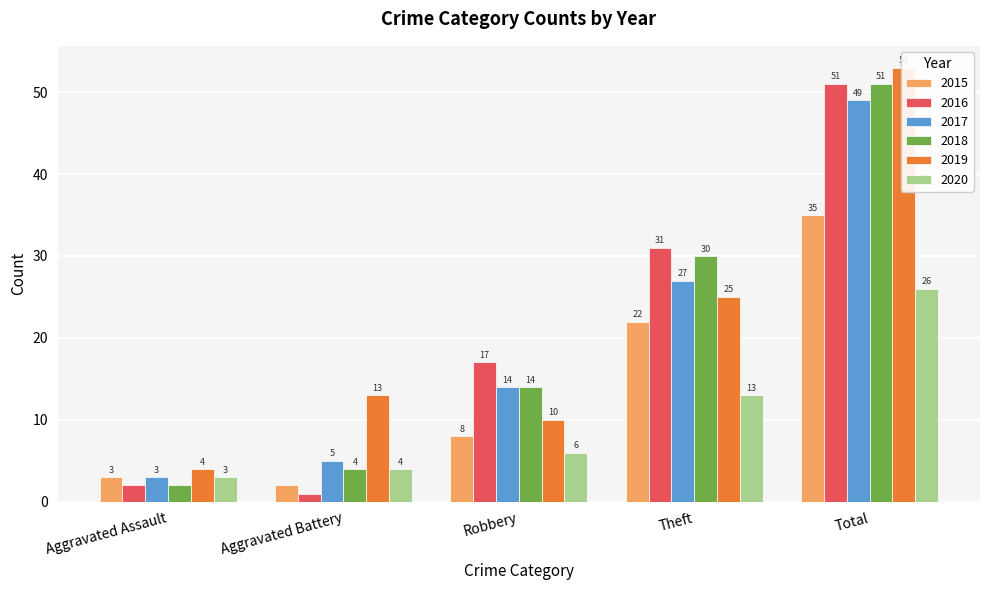

What is the value of the 2020 bar at the 3rd from the left?

6